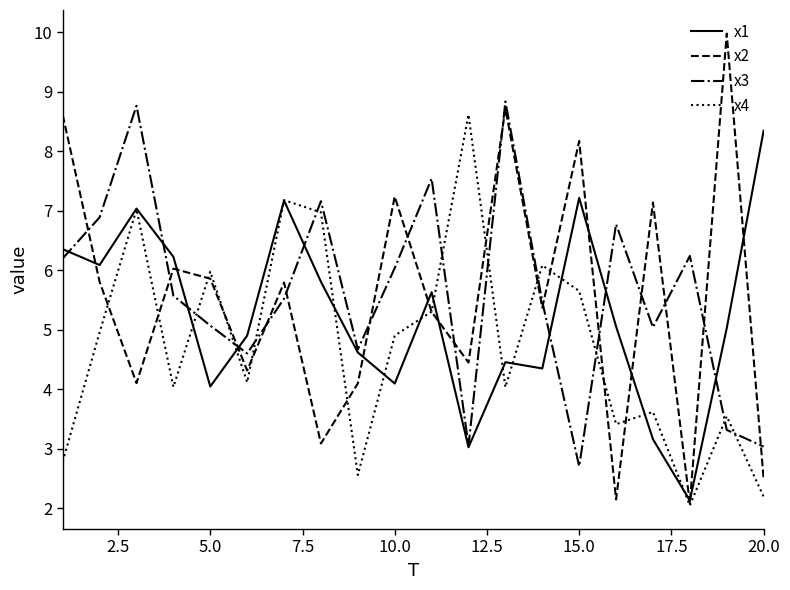

True or false: x2 and x4 cross at least once.

True